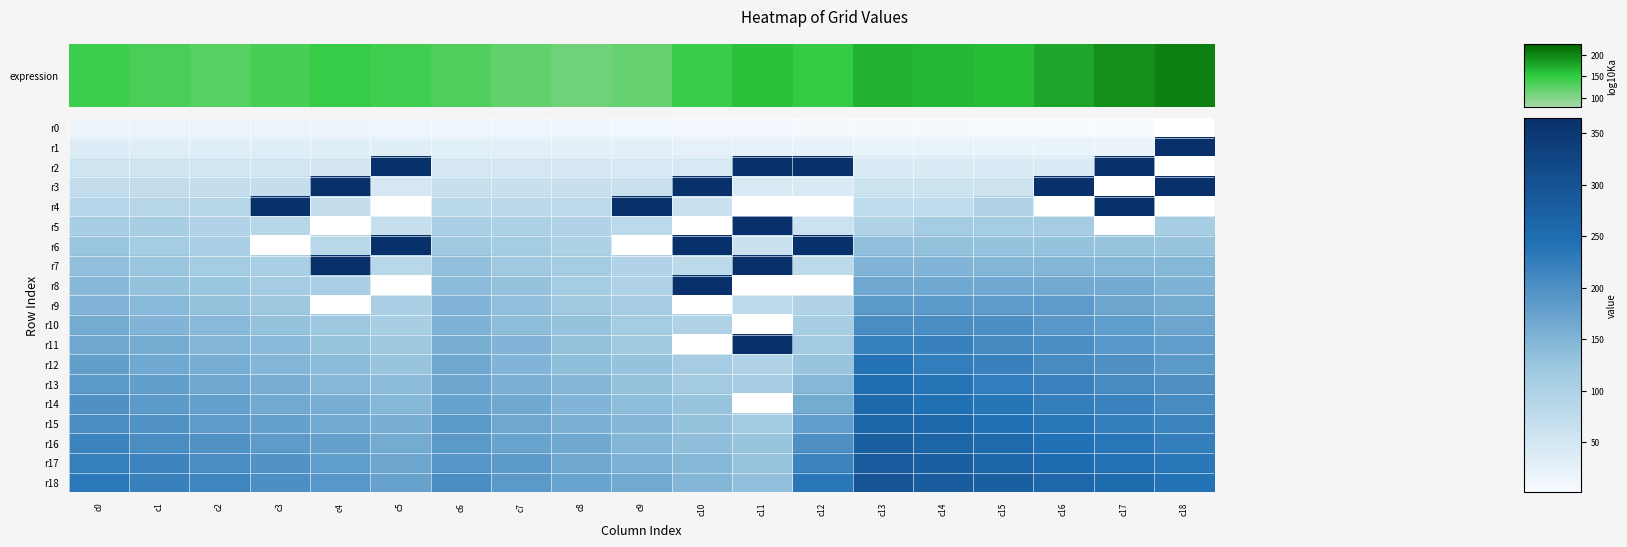

Where is r9 nearest to the value 132?

c7